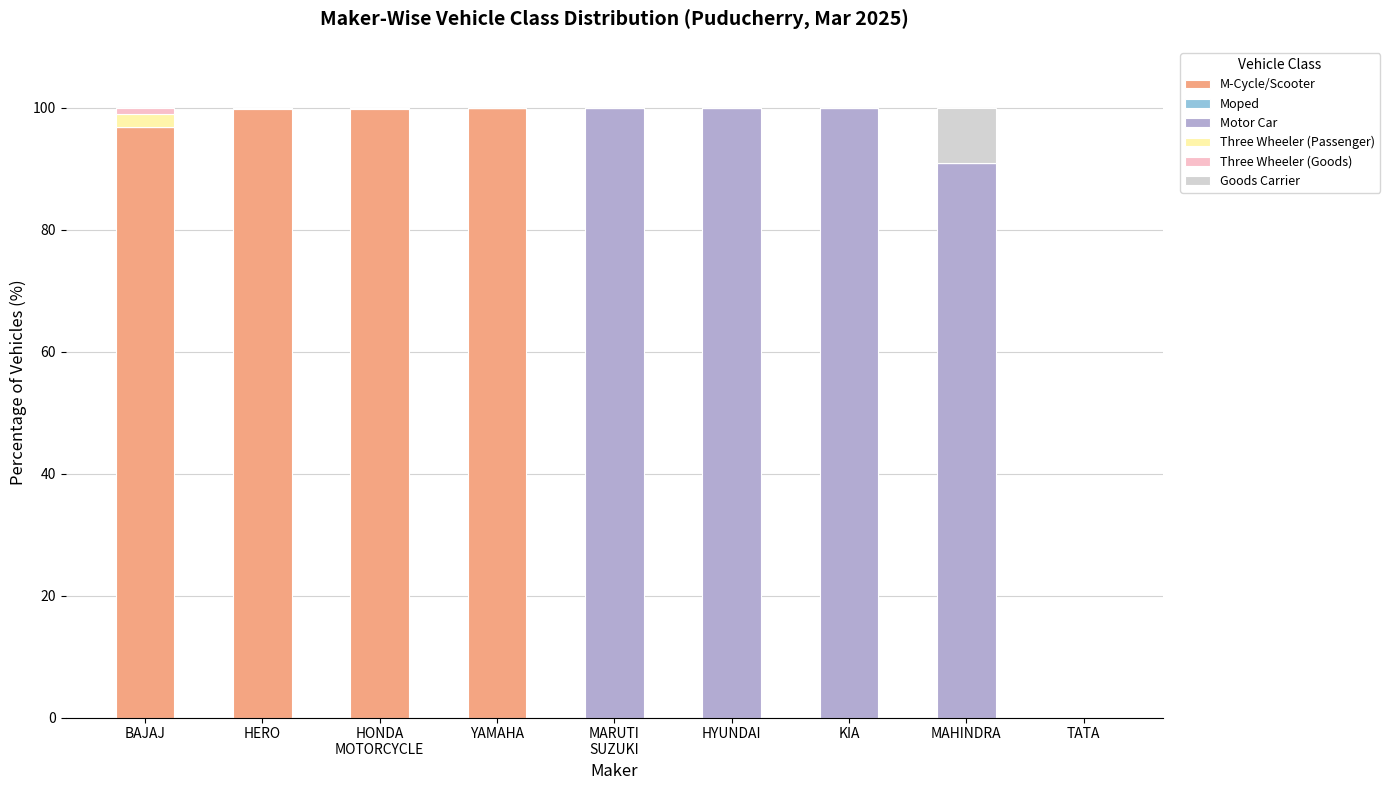

What is the approximate value of M-Cycle/Scooter at YAMAHA?

100.0